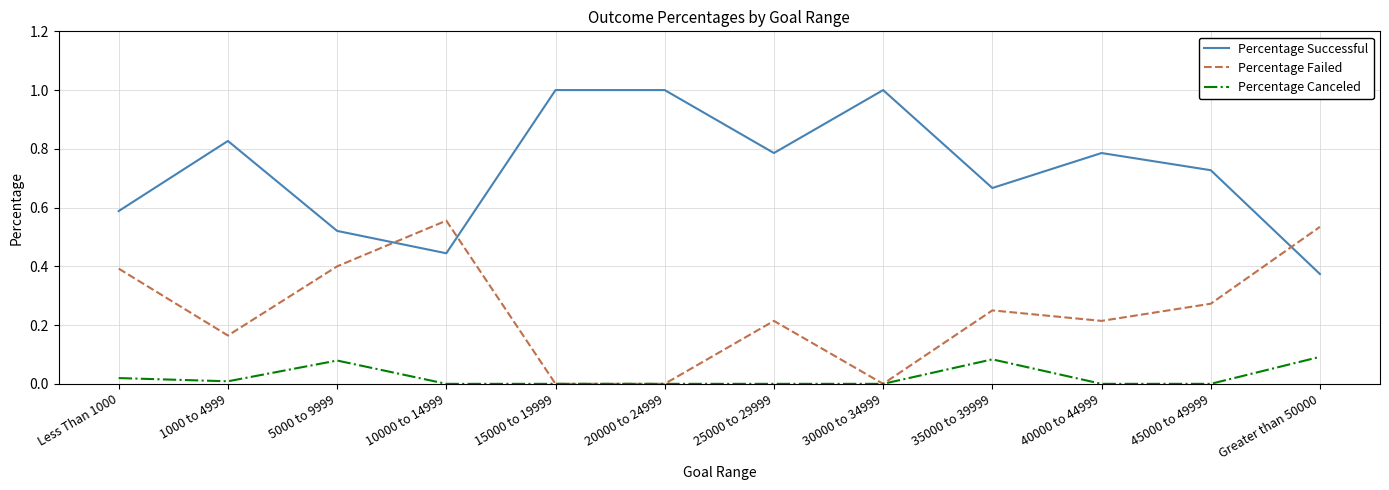

Where is the first local minimum for Percentage Failed?

1000 to 4999